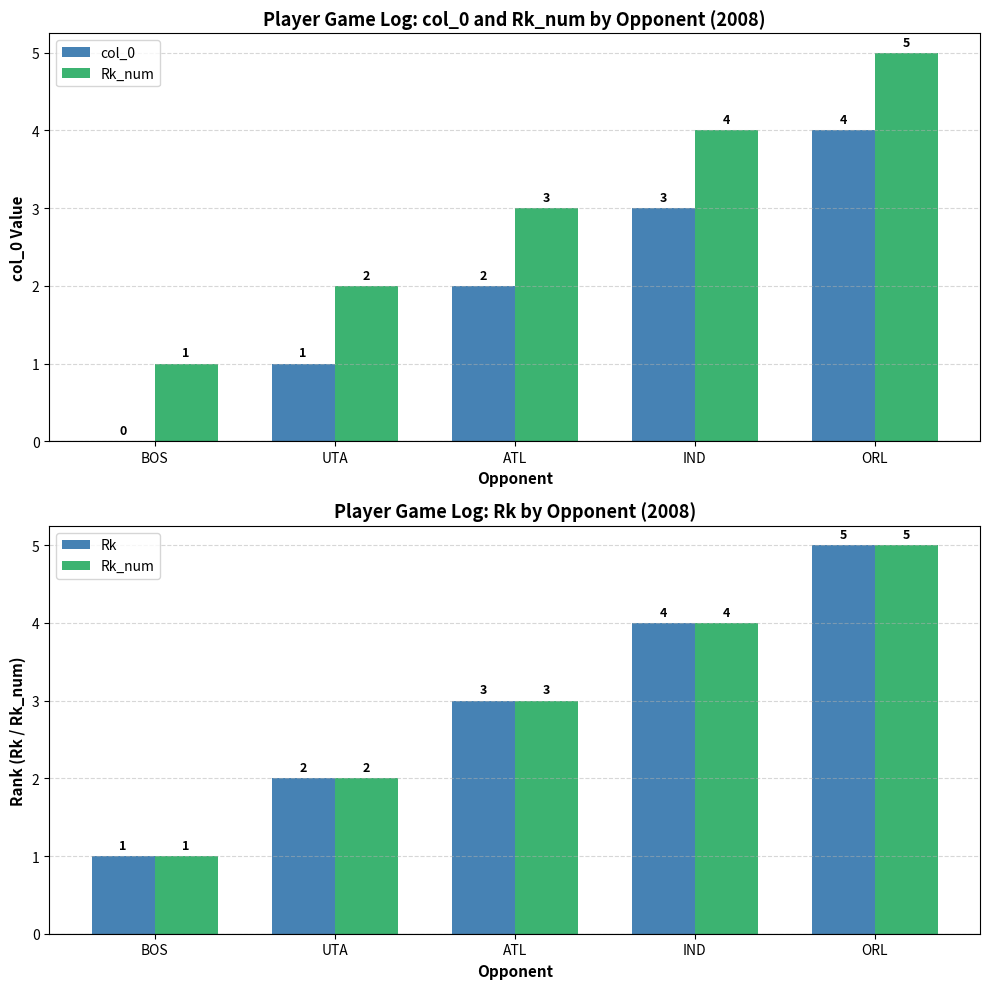

Which series changed the most between UTA and ORL?

col_0